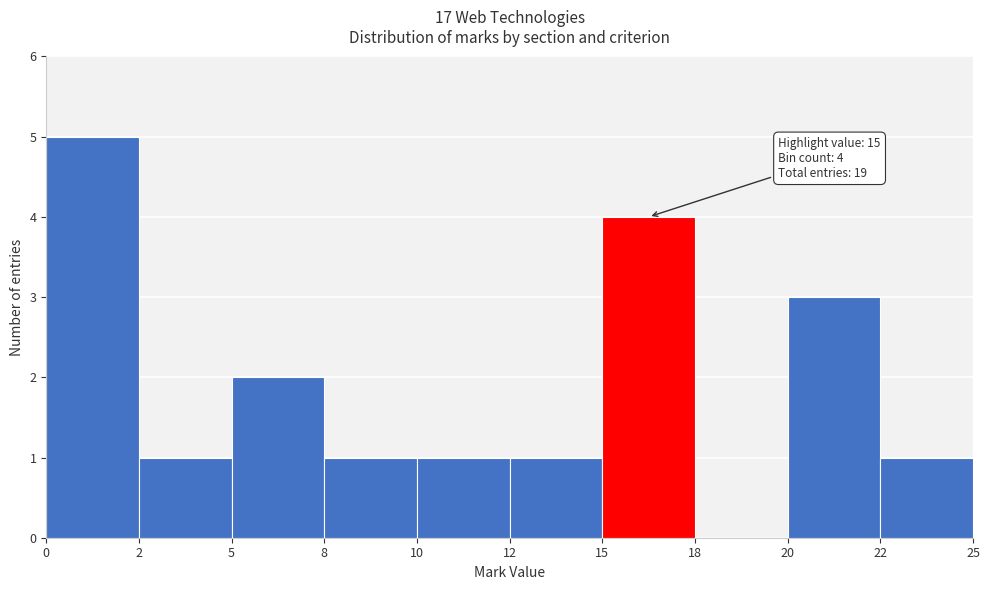

Reading left to right, transcribe all the data shown in this chart.

0=5	2=1	5=2	8=1	10=1	12=1	15=4	18=0	20=3	22=1